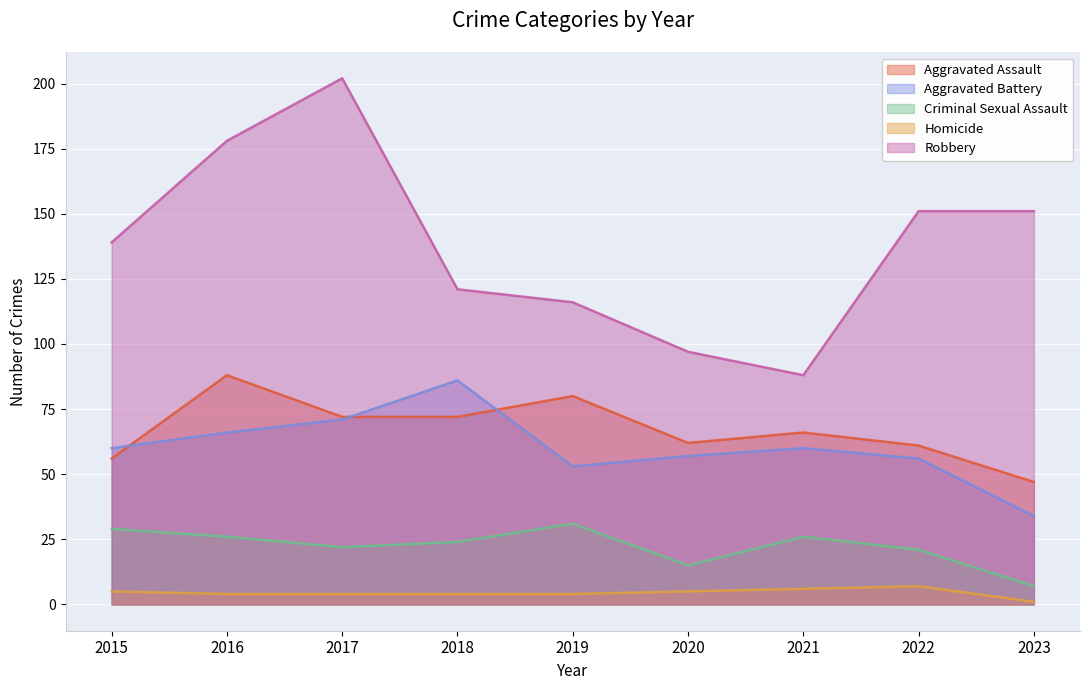

What is the sum of all Criminal Sexual Assault values?

201